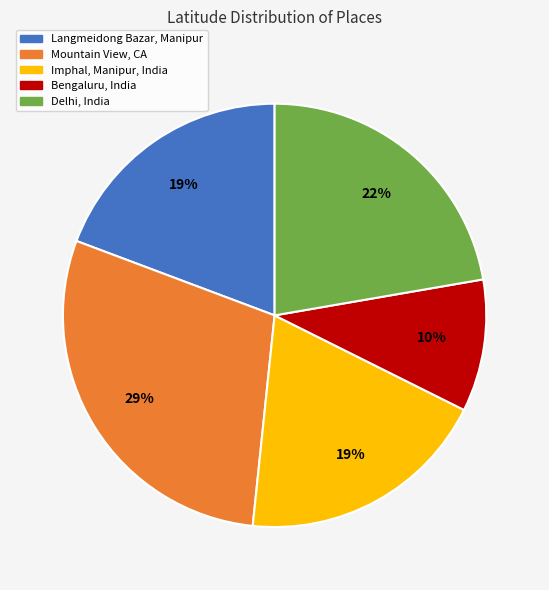

Is the sum of Langmeidong Bazar, Manipur and Delhi, India greater than half?

No